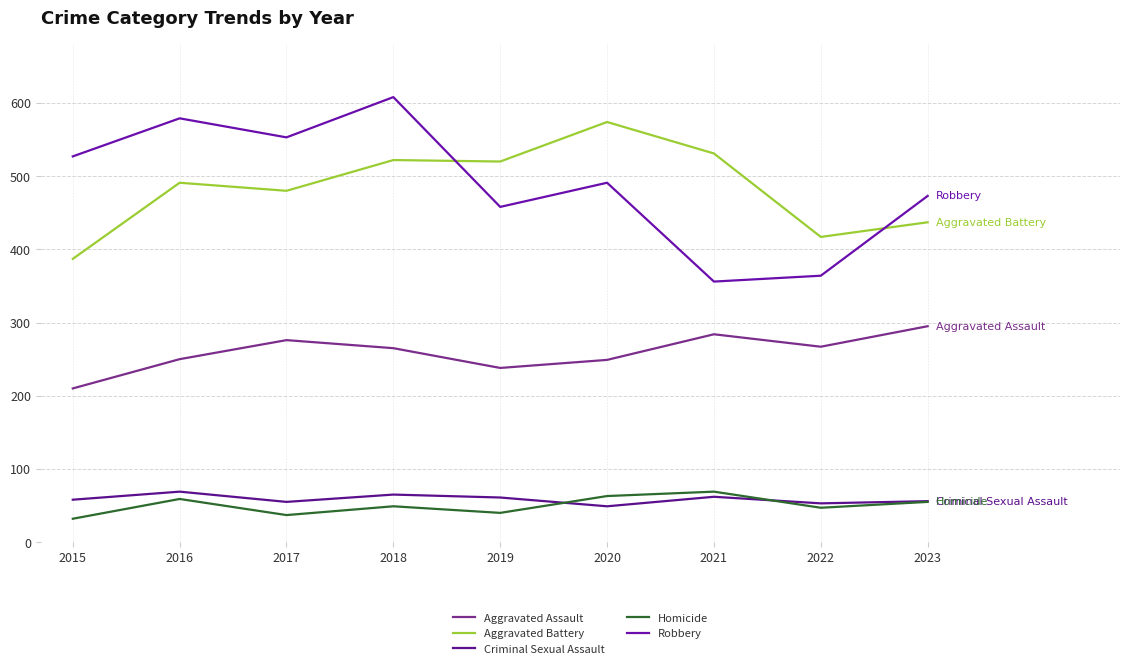

Is this an area chart (filled region under the line)?

No